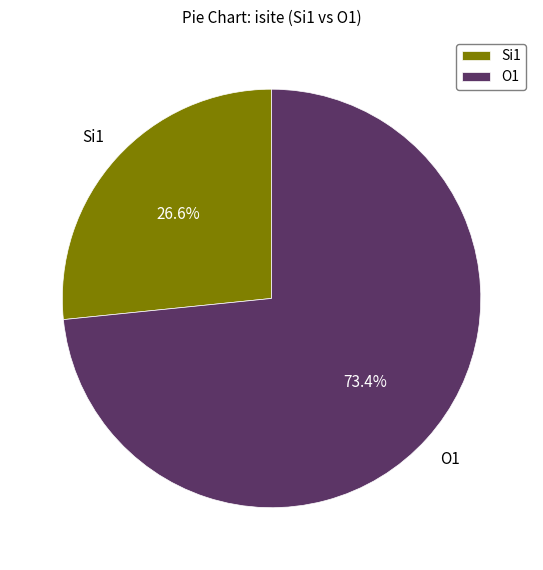

Combined, do Si1 and O1 account for over 50%?

Yes